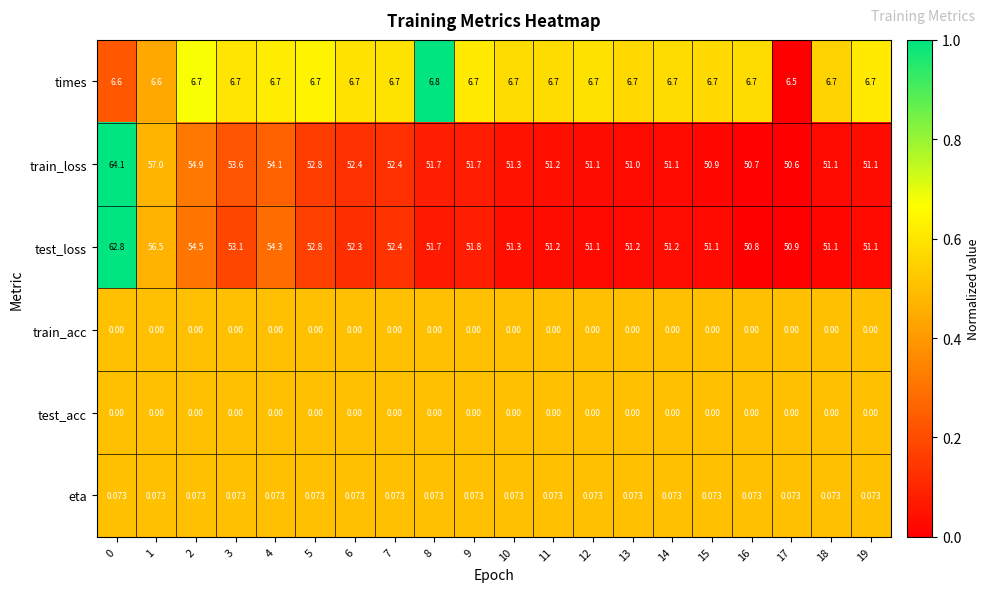

Which series has the widest spread of values?

train_loss